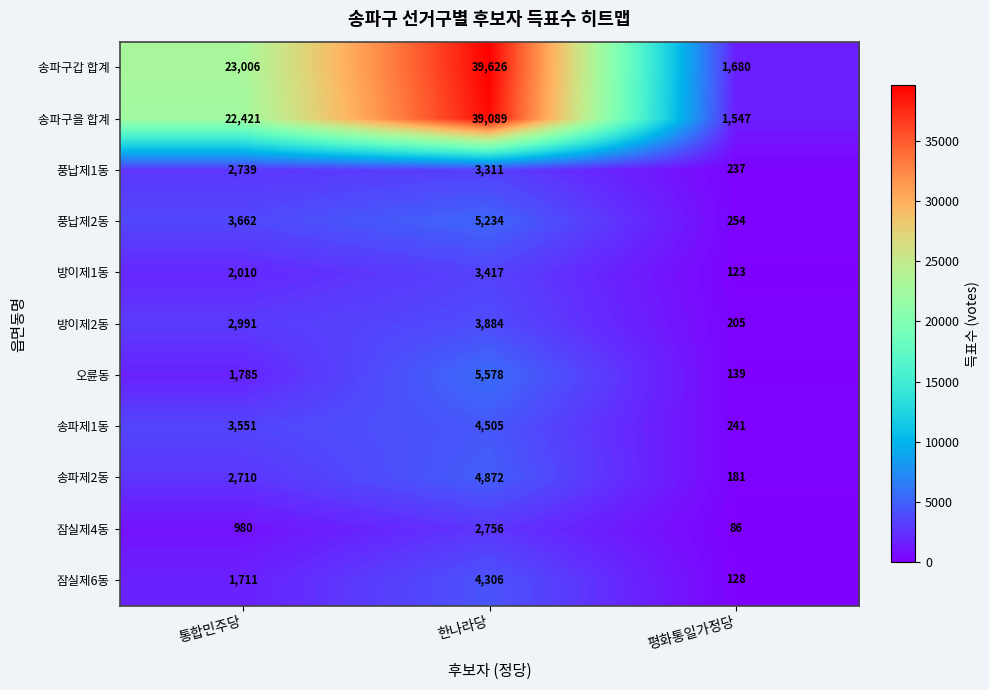

At how many categories does at least one series exceed 17743?

2